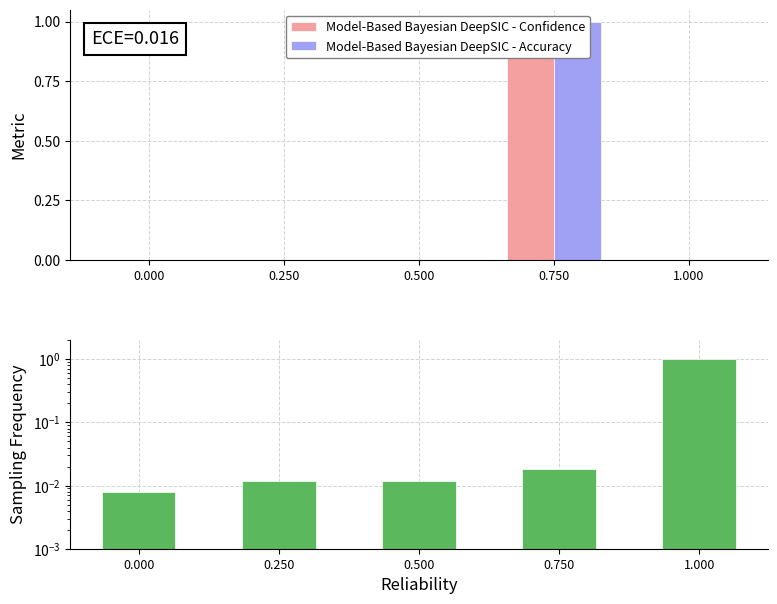

True or false: Min has a value of -0.5 at 0.000.

False